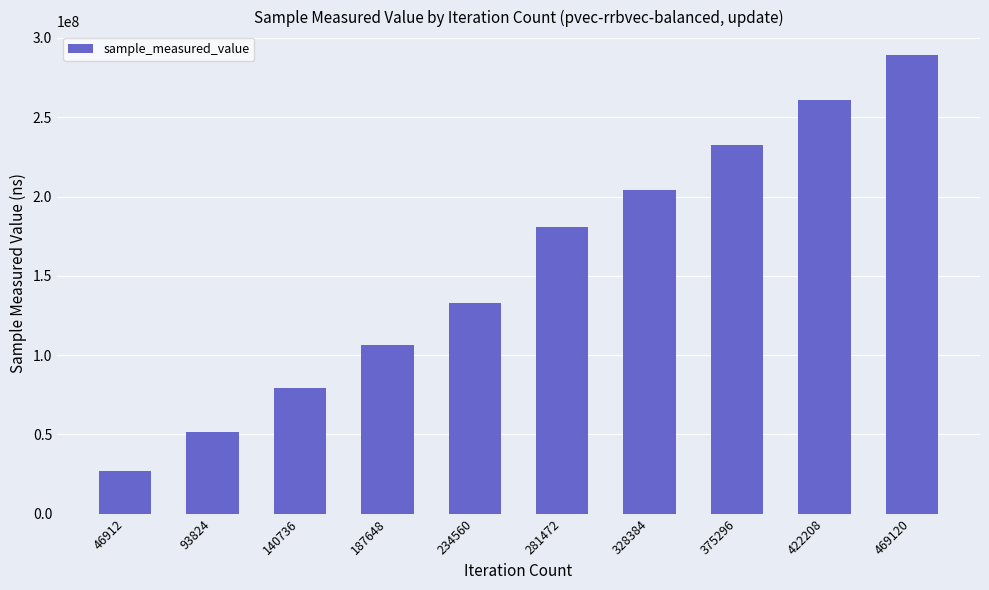

Reading left to right, what are all the values shown in this chart?

46912=26858511	93824=51198354	140736=79069117	187648=106237242	234560=132559173	281472=180687636	328384=203801218	375296=232481600	422208=261043922	469120=289550427